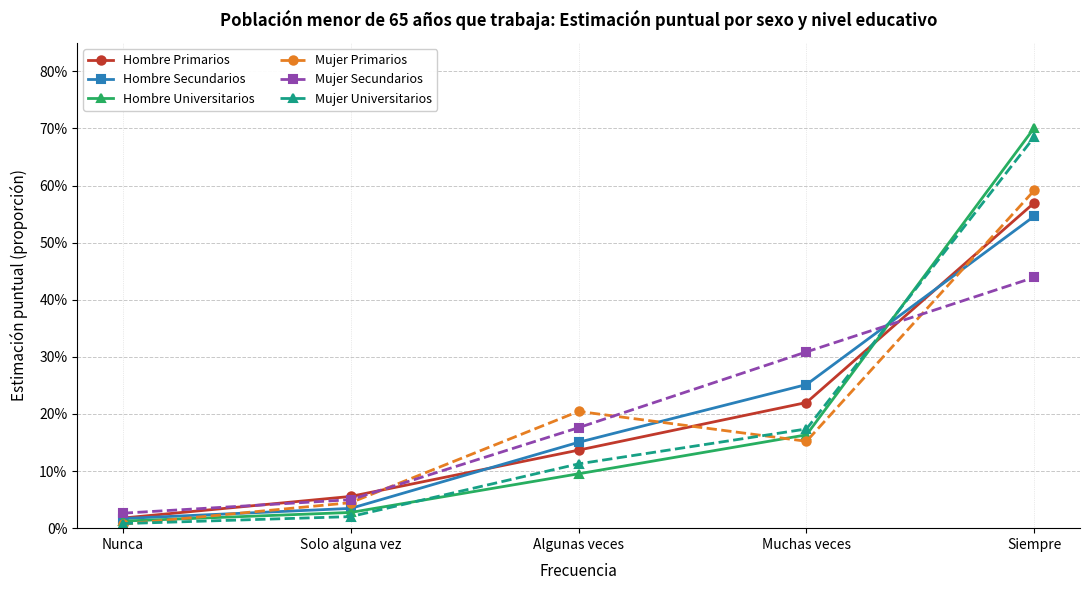

What position from the right is Solo alguna vez?

4